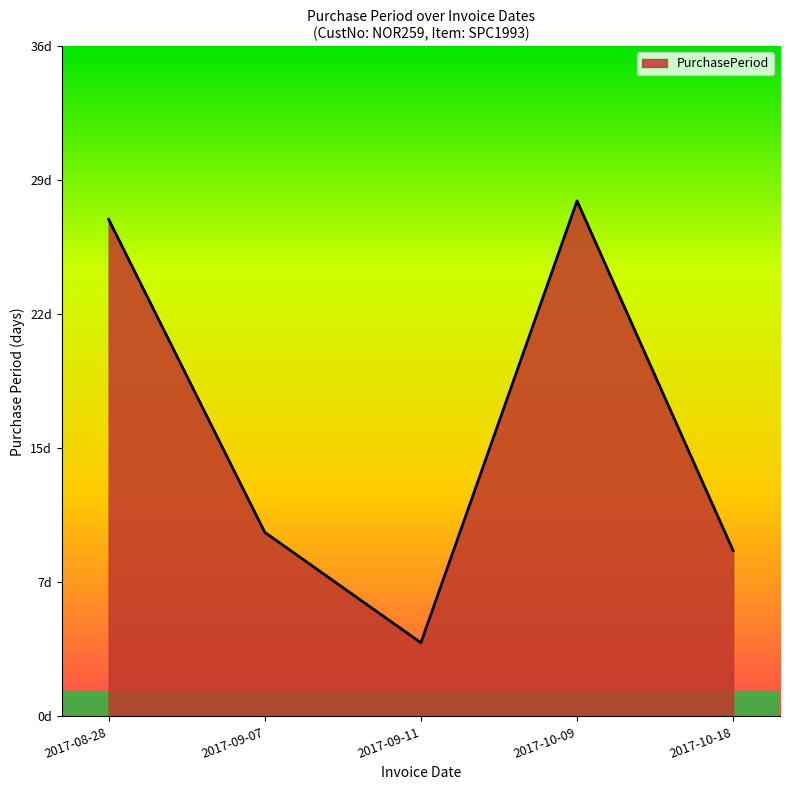

Does the chart have visible grid lines?

No